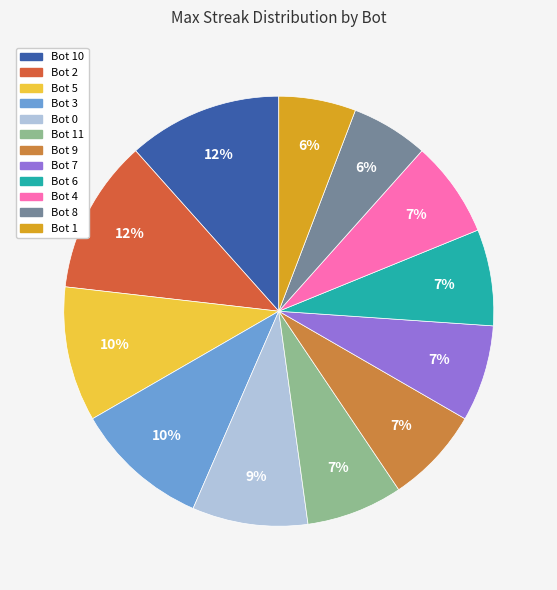

To the nearest percent, what is the difference between the largest and smallest slice percentages?

6%